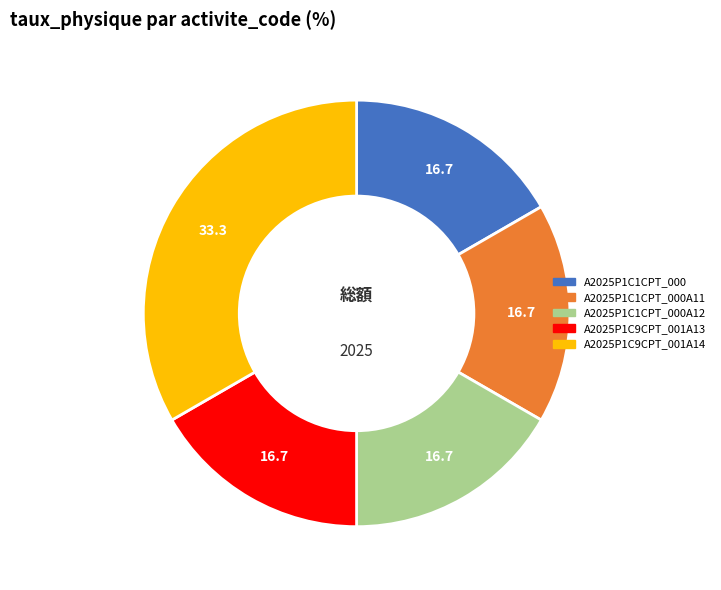

Which slice is the largest?

A2025P1C9CPT_001A14